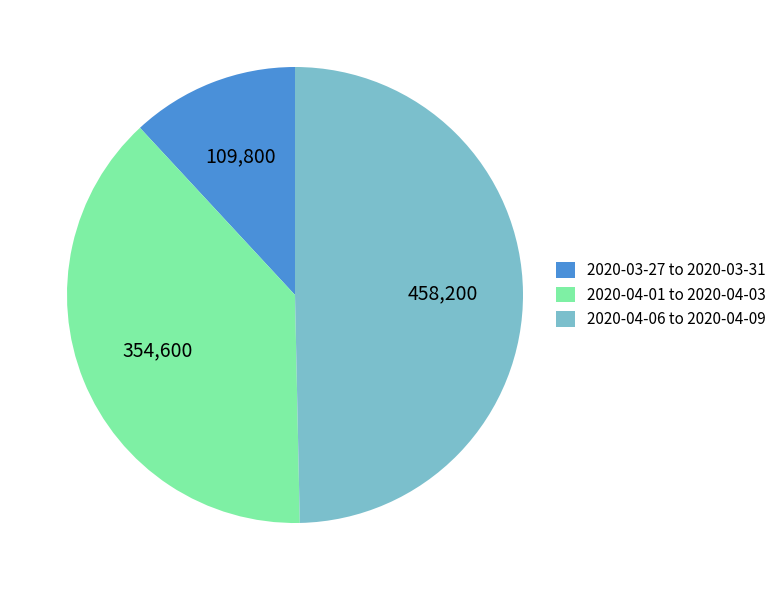

Is it true that 2020-03-27 to 2020-03-31 is 5% of the pie?

False